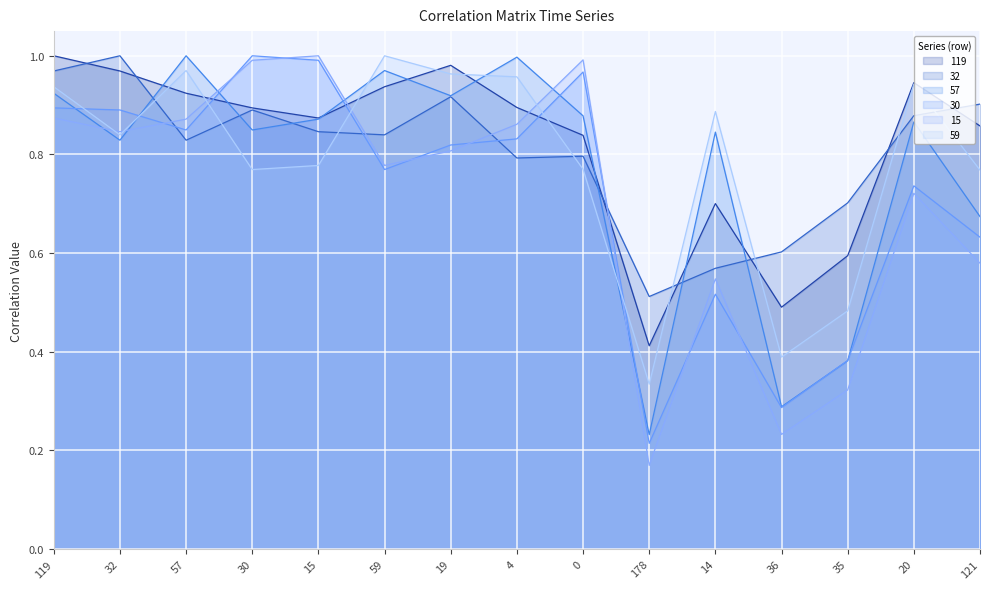

What is the difference between the highest and lowest values at 15?

0.2